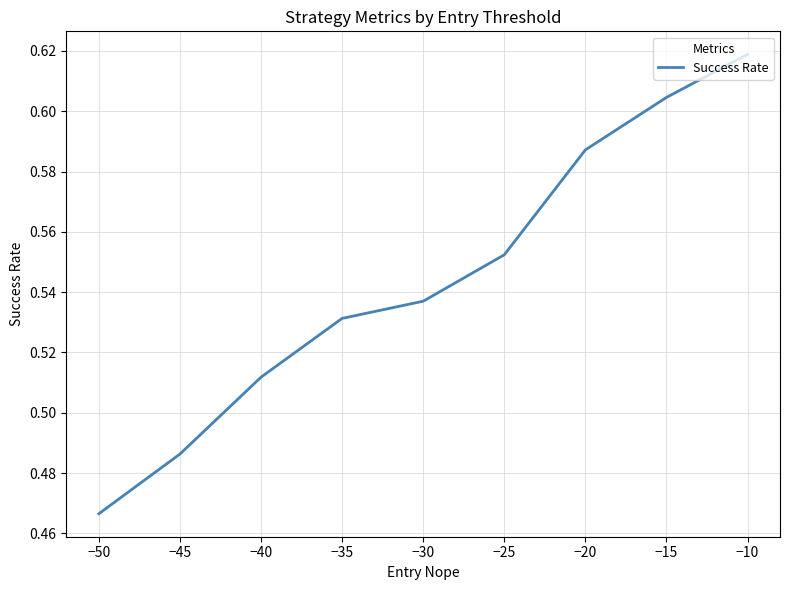

The chart shows a value of 0.2 at −25. True or false?

False